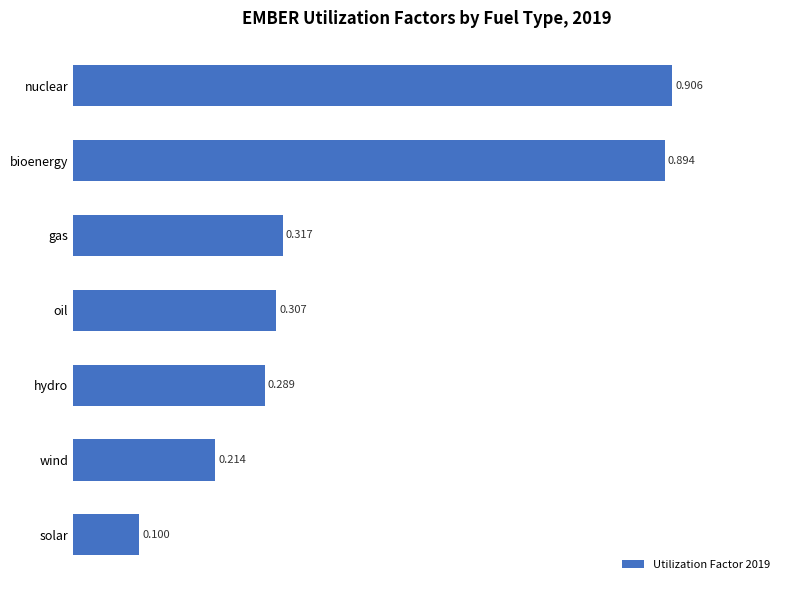

Between nuclear and hydro, which is larger?

nuclear